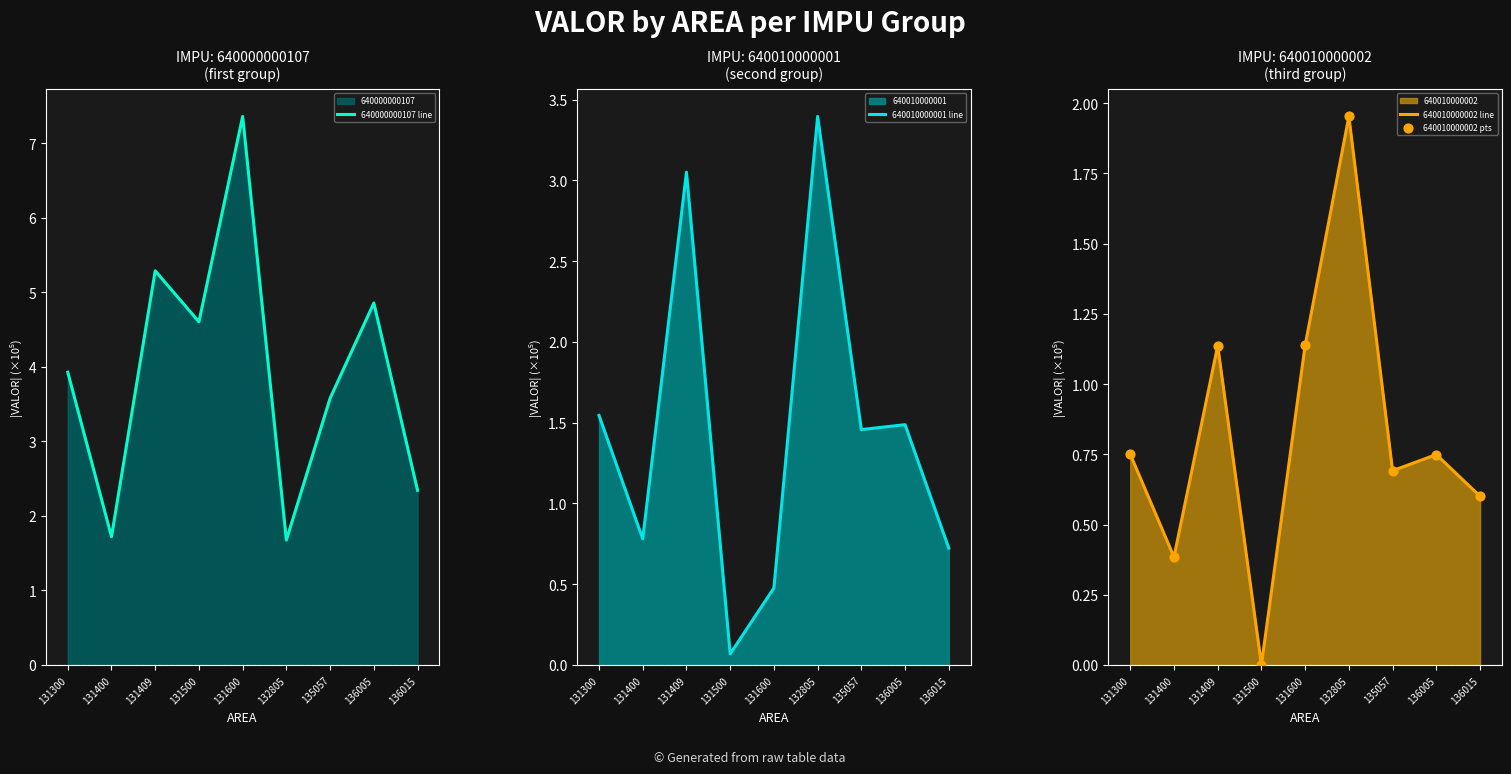

The value of 640010000002 line at 131409 is 0.7. True or false?

False